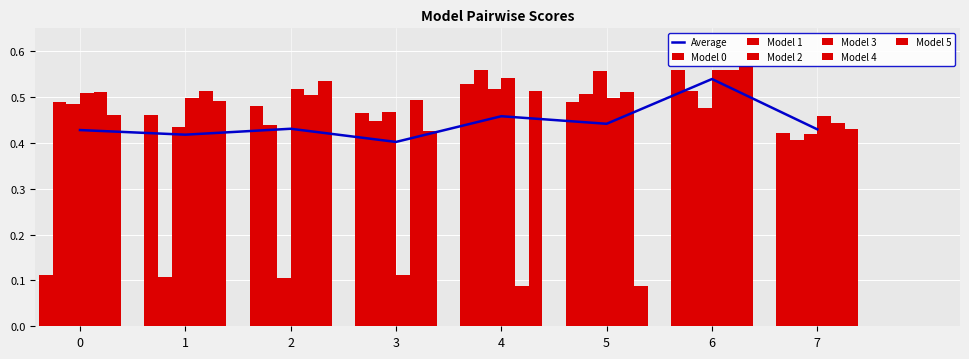

Is it true that 2 equals 0.5 at 6?

True